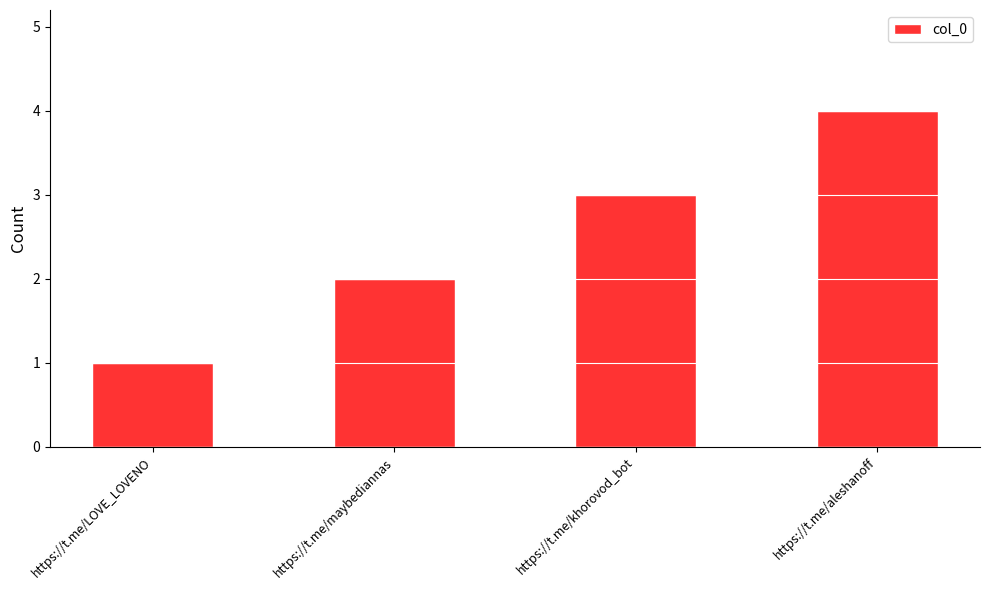

True or false: the data shows 5 at https://t.me/khorovod_bot.

False